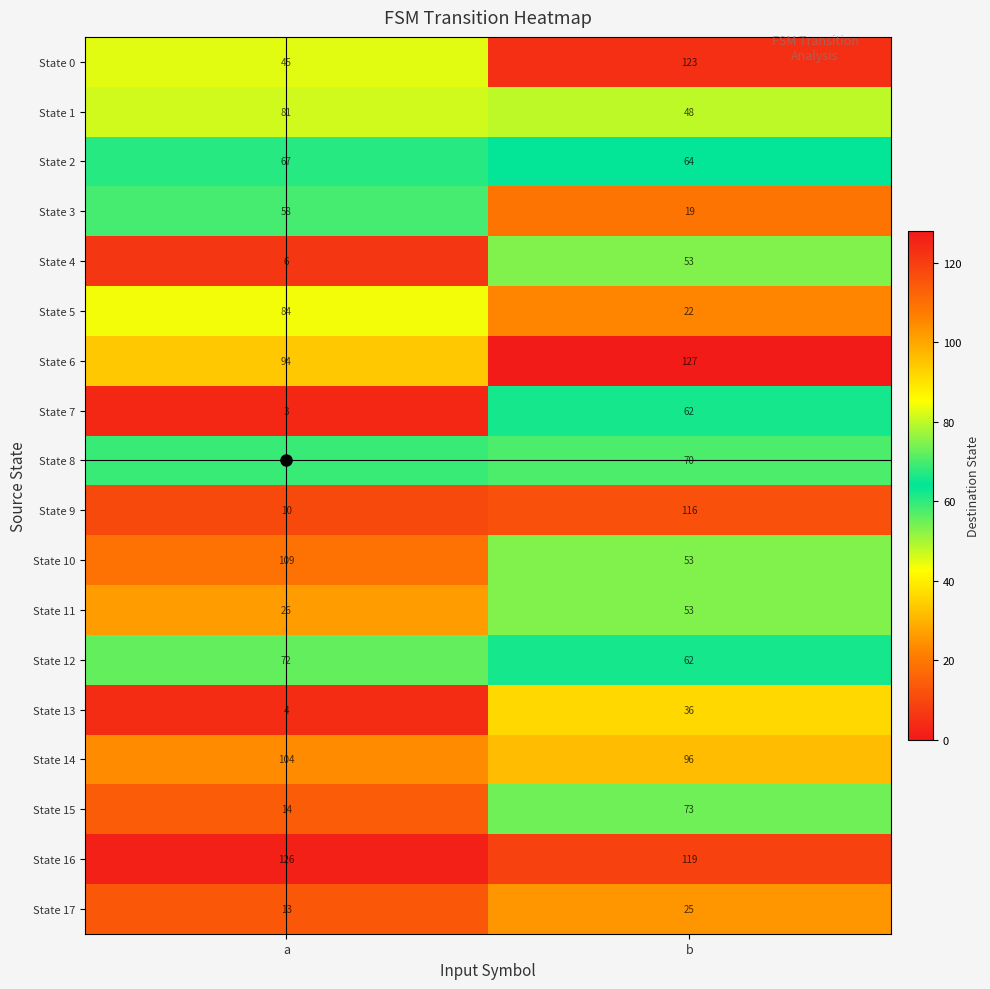

Rank the categories by State 1 value from highest to lowest.

a, b